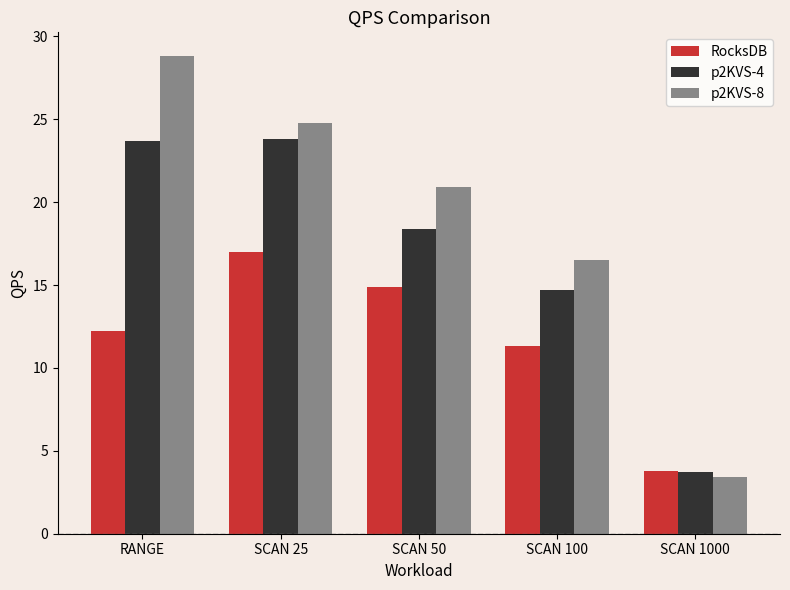

Which category has the highest value in the p2KVS-8 series?

RANGE